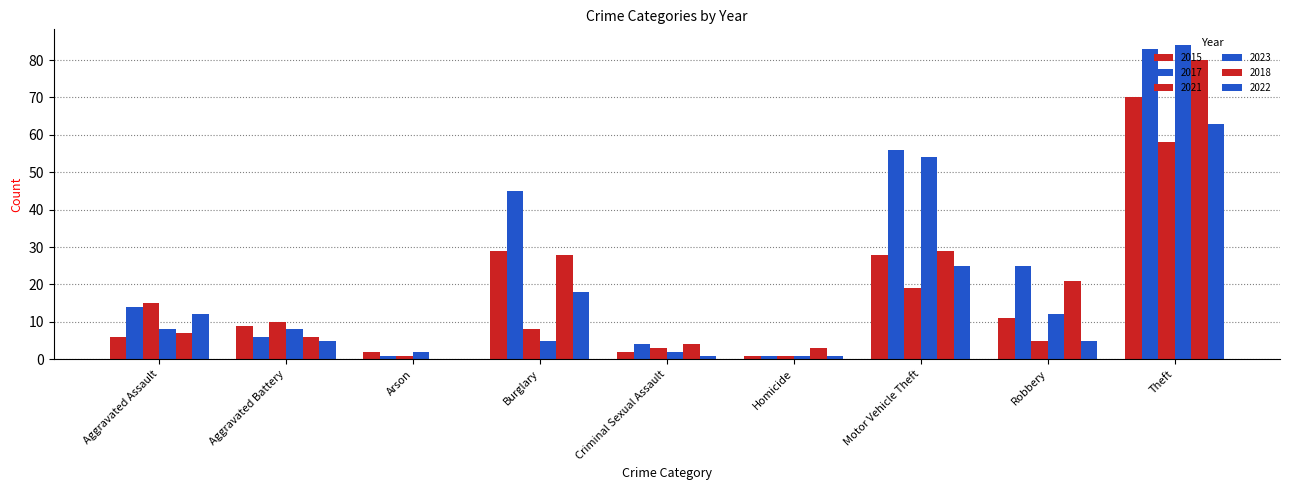

What is the difference between the second highest and second lowest values in the 2018 series?

26